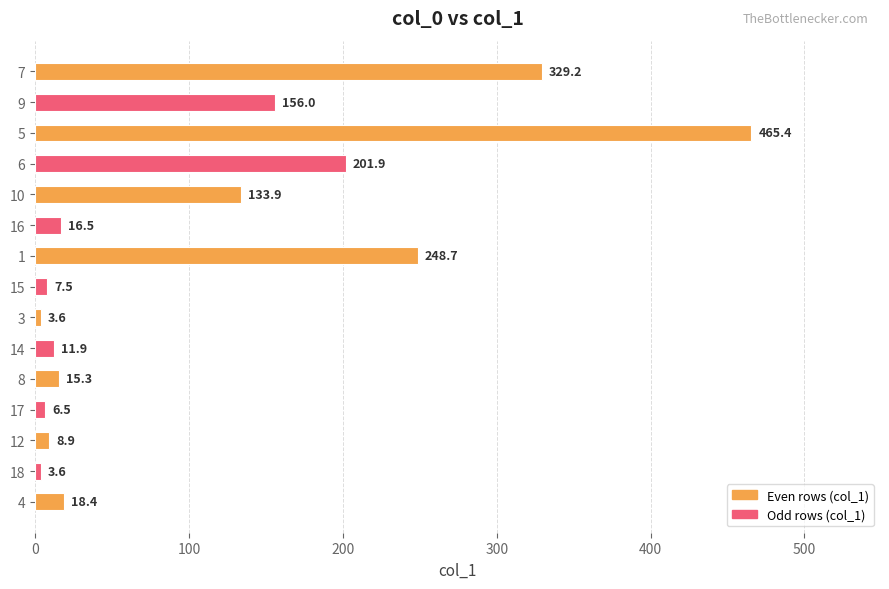

The value at 6 is 201.9. True or false?

True